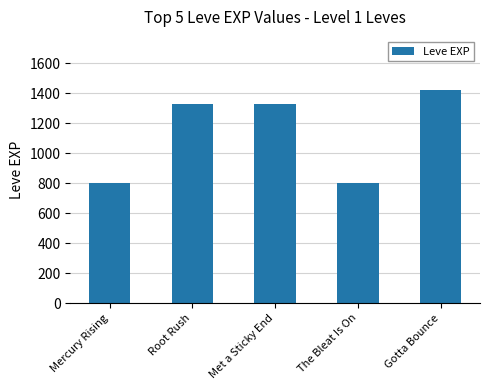

Which category has the highest value across all series?

Gotta Bounce